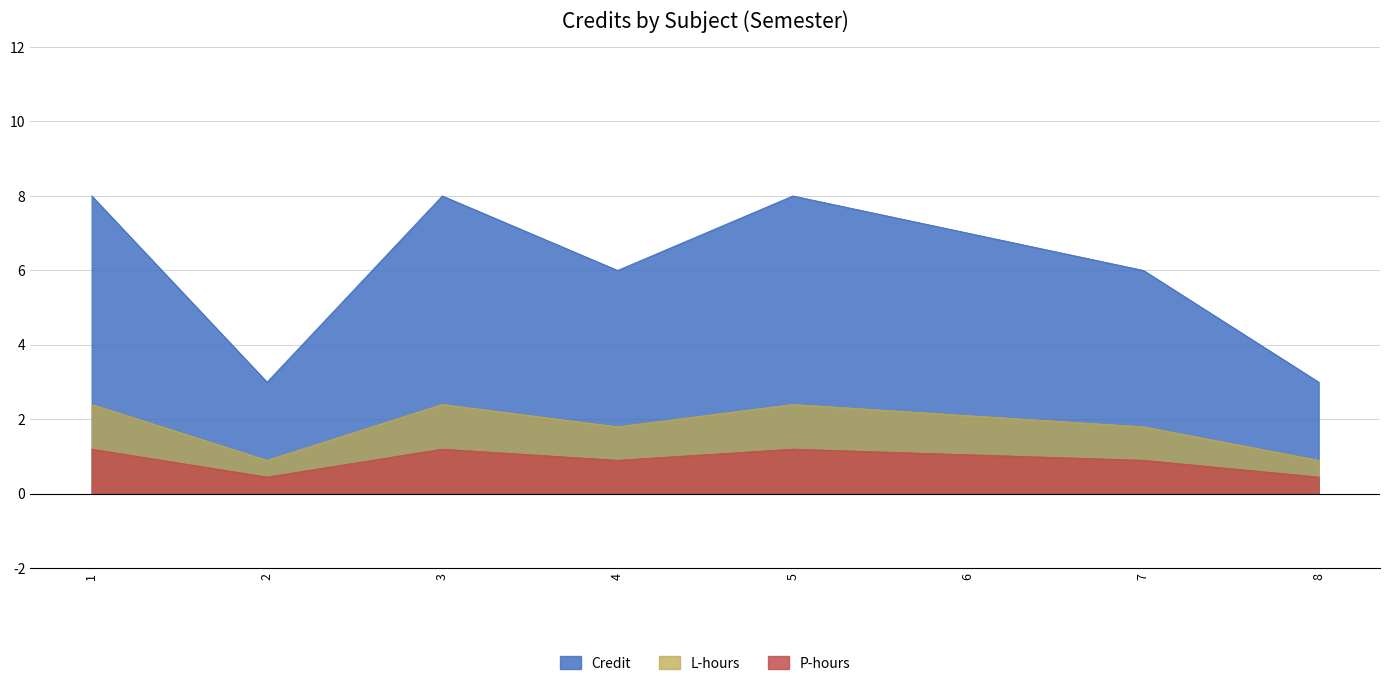

Is it true that the value at 5 is 13?

False